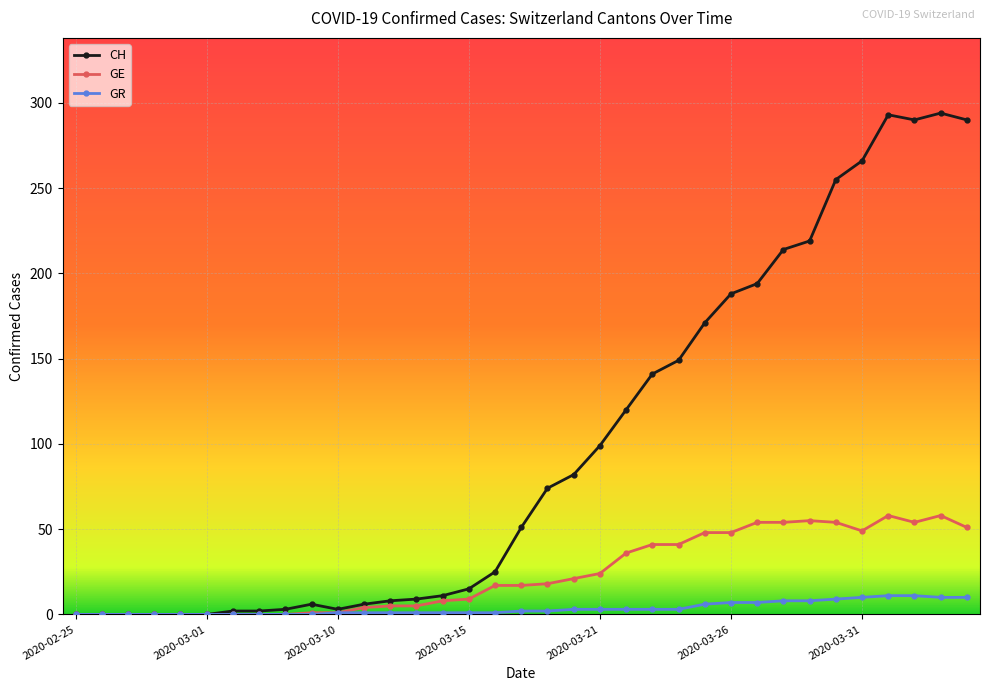

List the series in order of their peak value, highest first.

CH, GE, GR